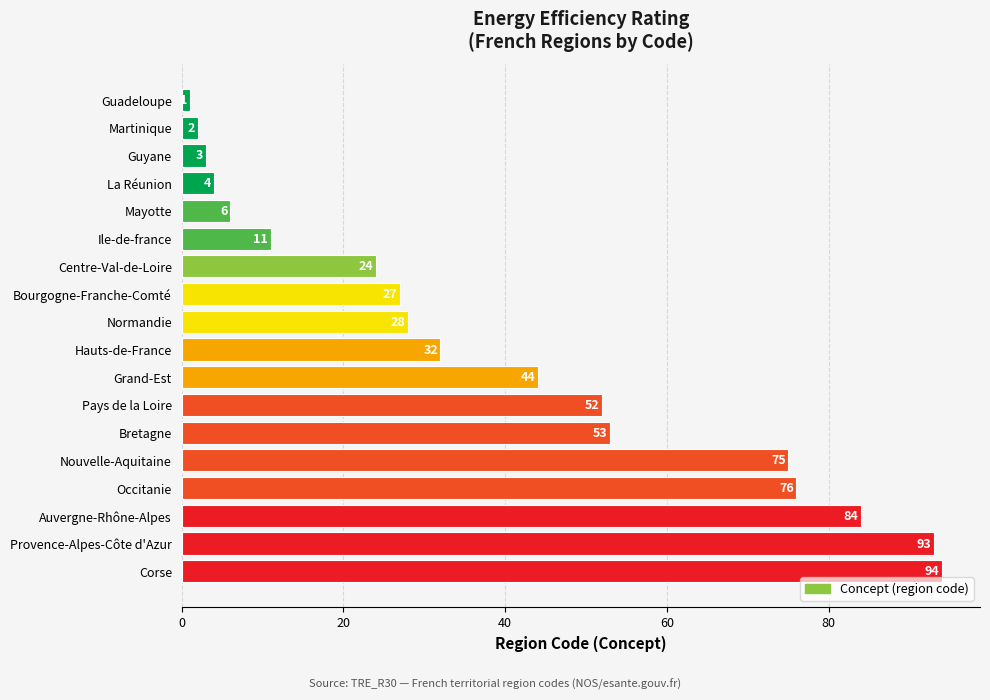

What is the difference between the maximum and minimum values?

93